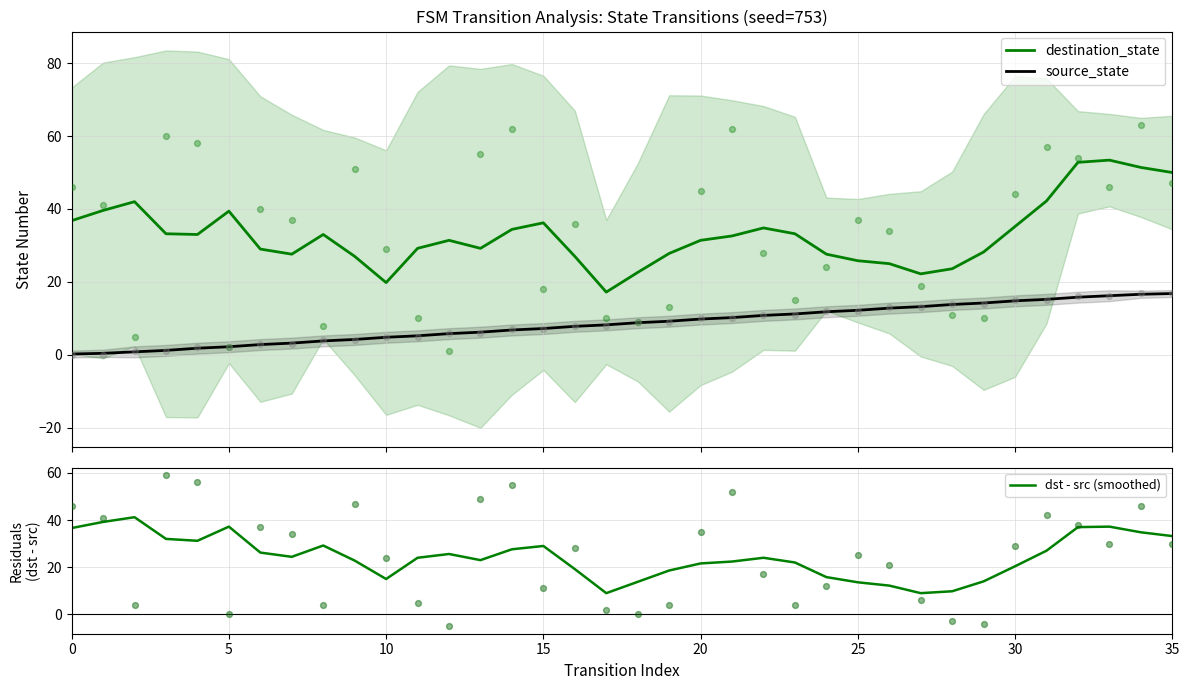

At how many categories does at least one series exceed 33?

15